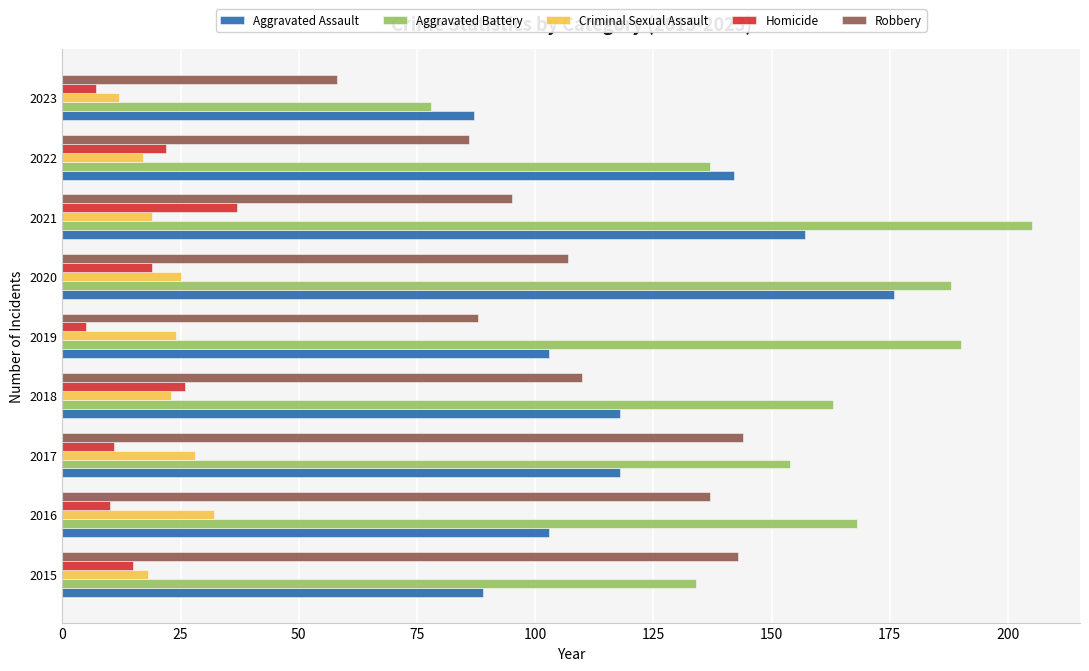

Rank the series by their maximum value, from lowest to highest.

Criminal Sexual Assault, Homicide, Robbery, Aggravated Assault, Aggravated Battery